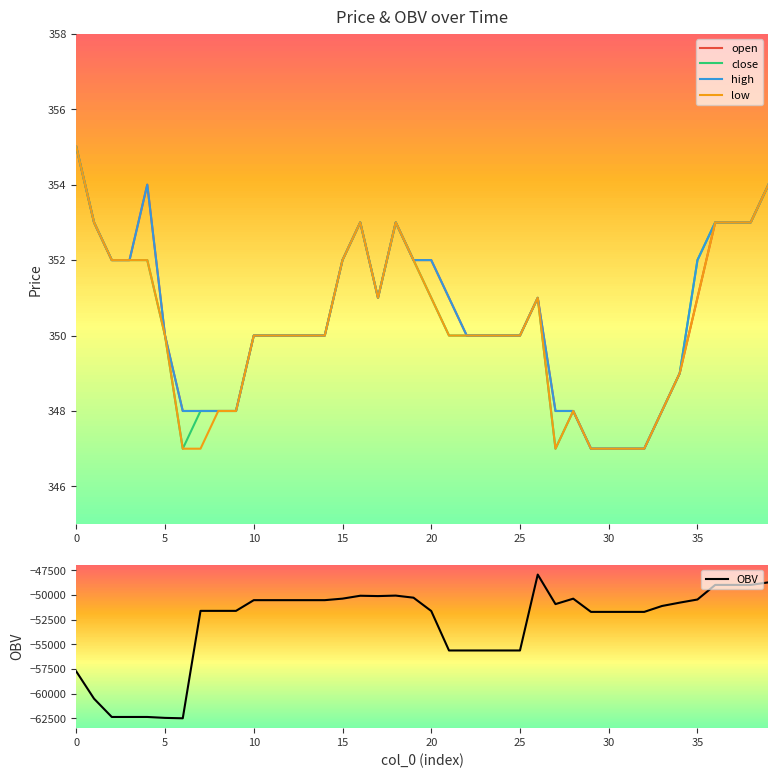

Rank the series at 11 from lowest to highest value.

OBV, open, close, high, low